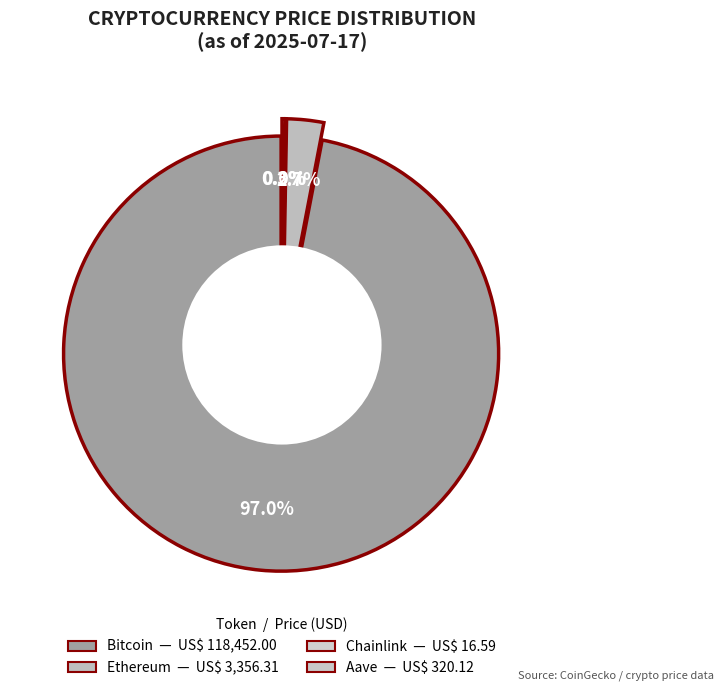

Rank the categories by value from lowest to highest.

Chainlink, Aave, Ethereum, Bitcoin